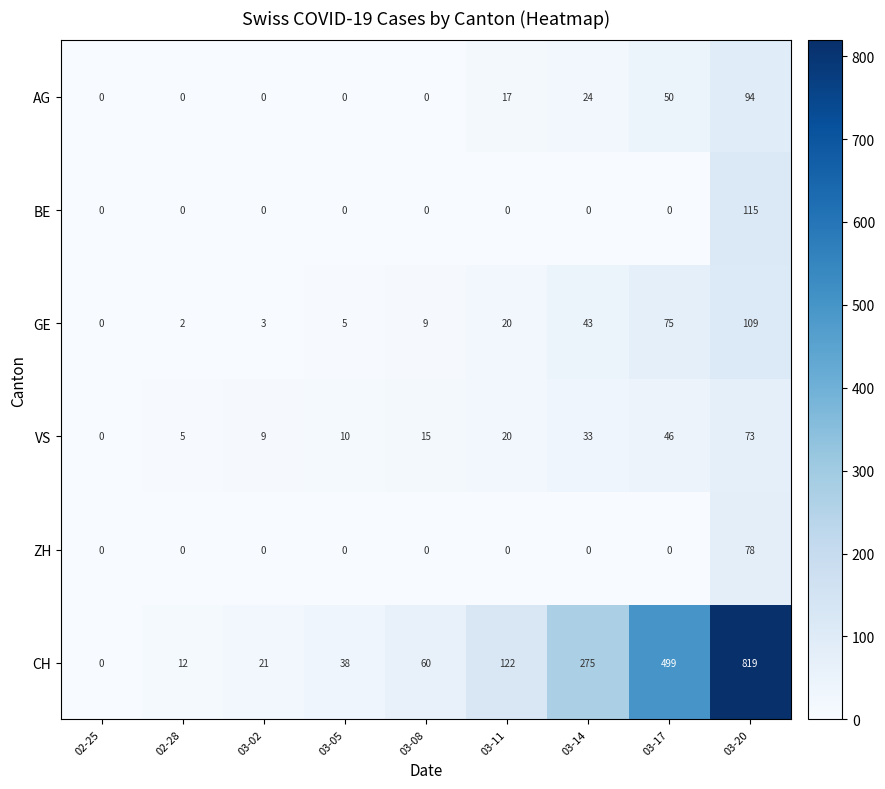

What value does the VS series have at 03-17, to the nearest 5?

45